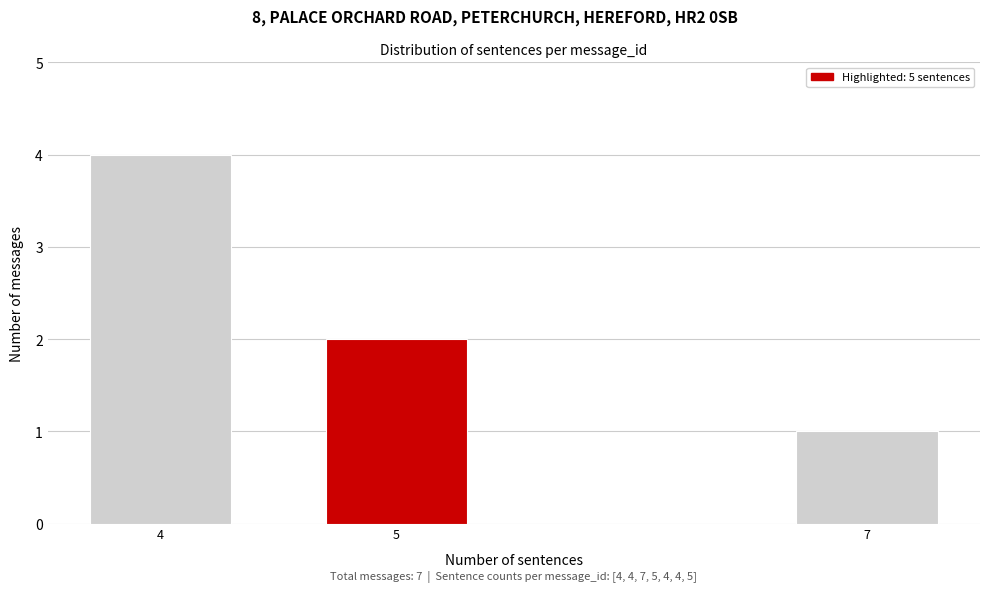

Reading left to right, transcribe all the data shown in this chart.

4=4	5=2	7=1